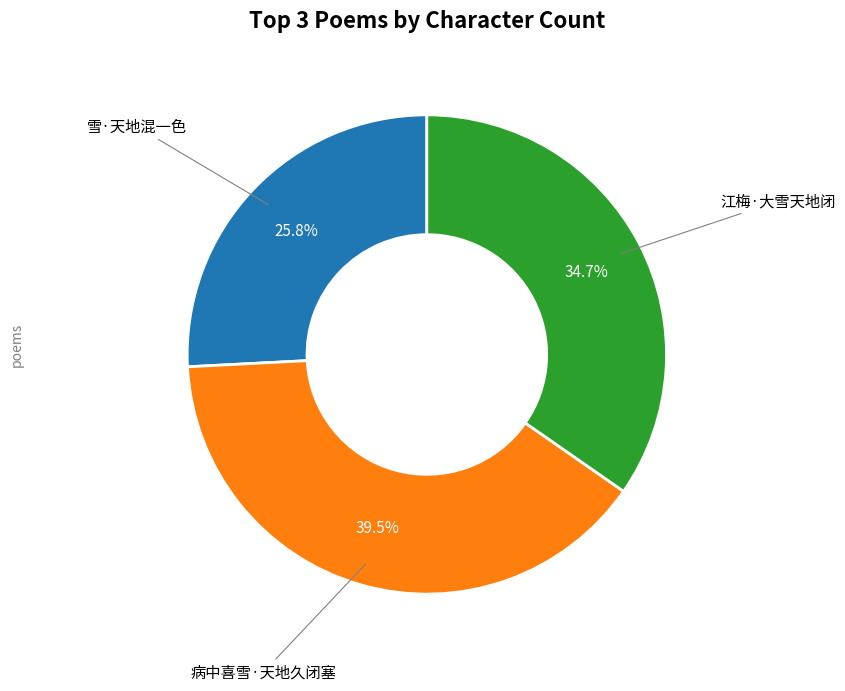

To the nearest percent, what is the difference between the largest and smallest slice percentages?

14%